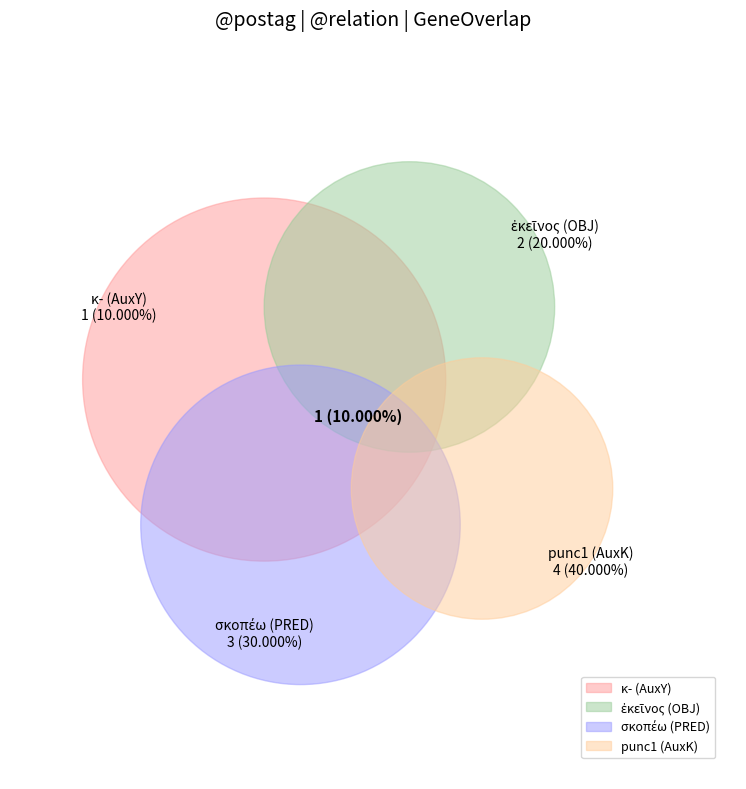

The ἐκεῖνος (OBJ) slice represents 33% of the pie. True or false?

False